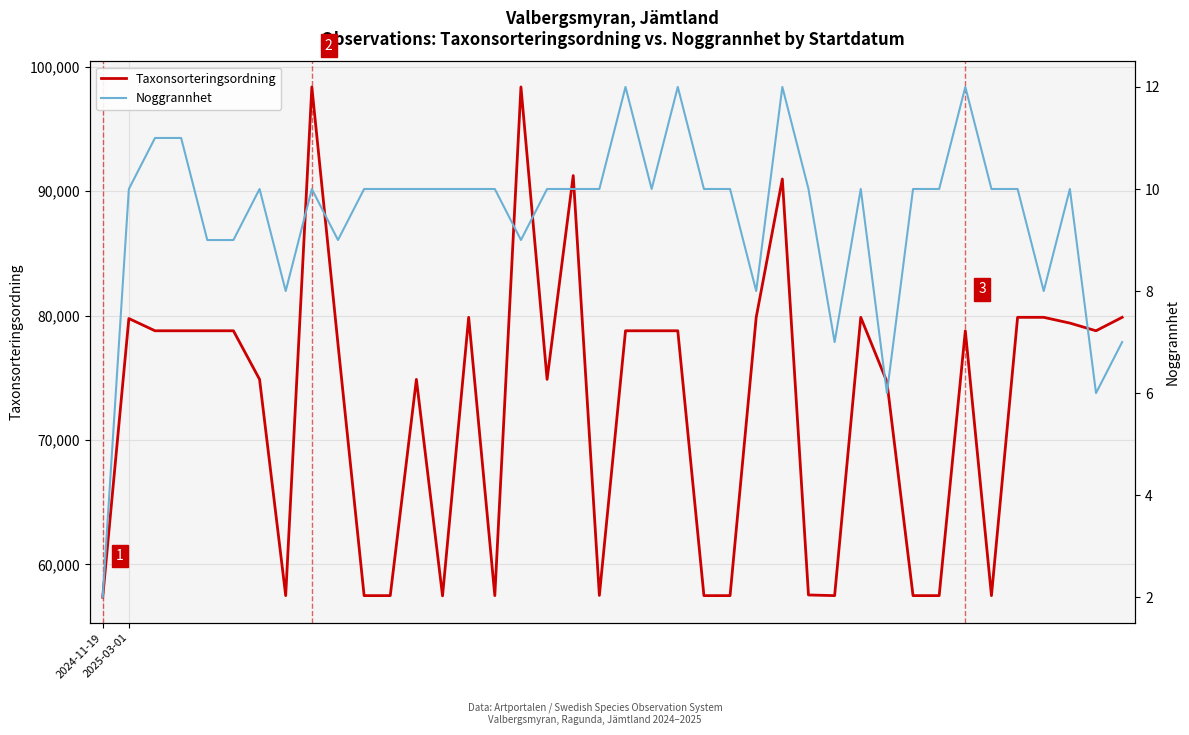

Which series has the largest range (max minus min)?

Taxonsorteringsordning